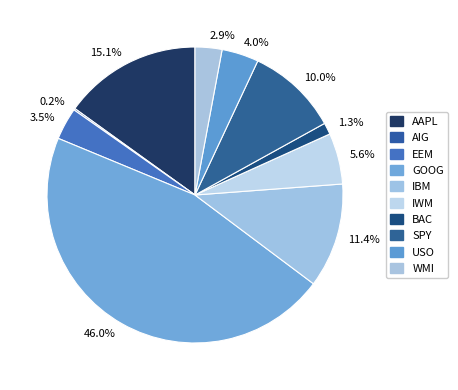

Which slice is the largest?

46.0%